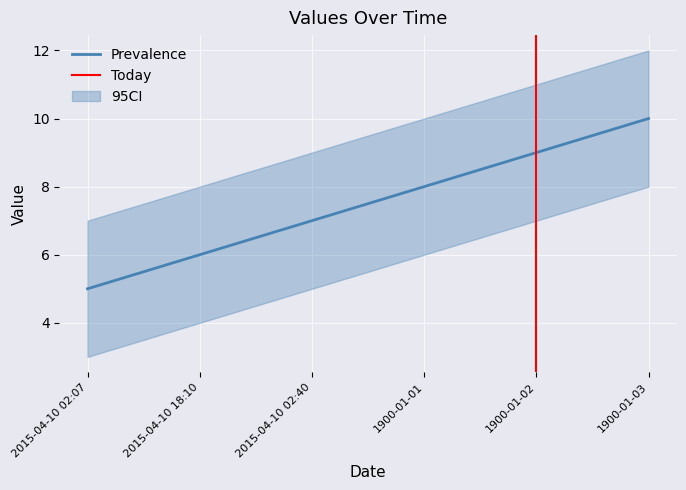

Which category has the highest value across all series?

1900-01-03